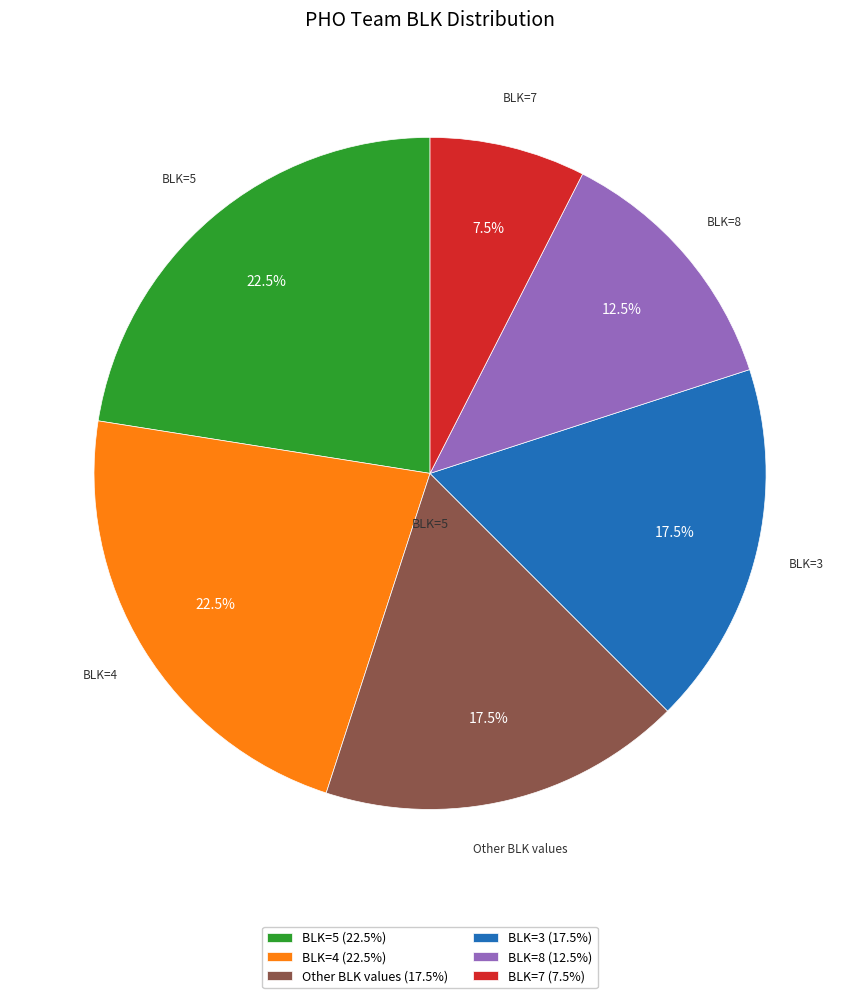

Approximately how many times larger is the value at BLK=7 compared to BLK=4?

0.3